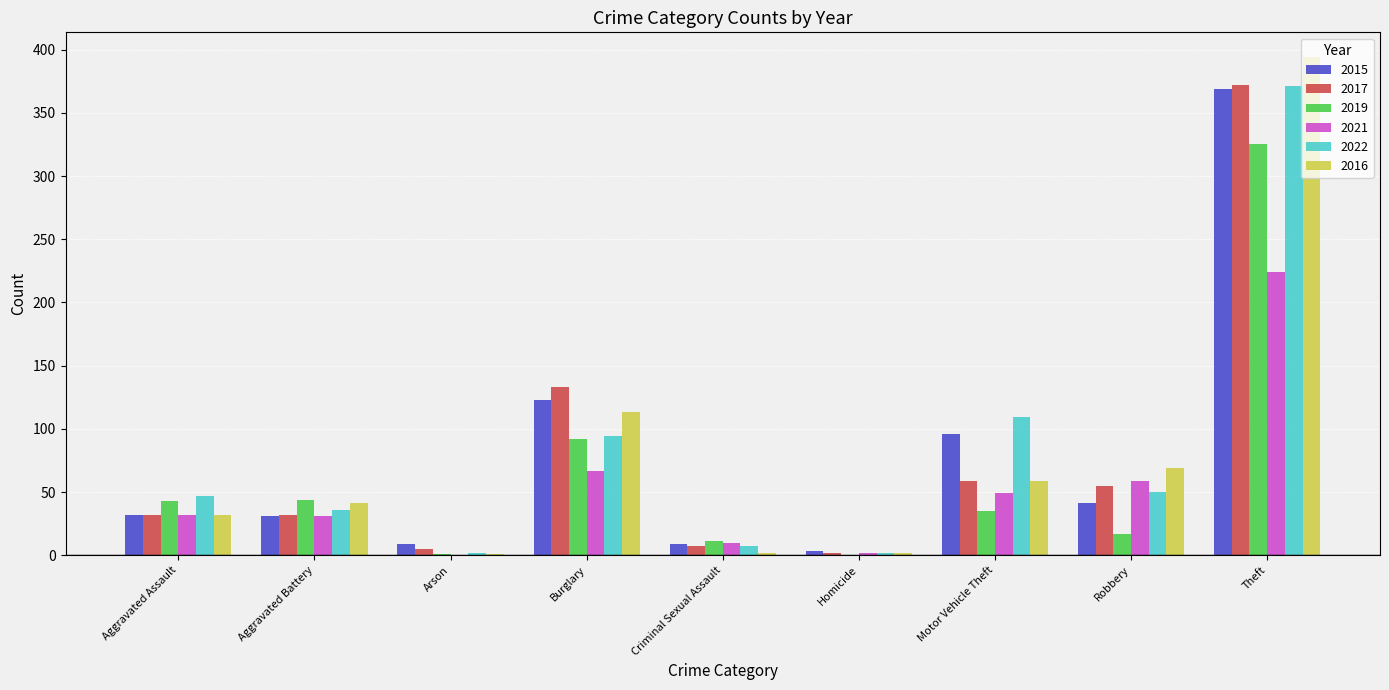

The 2015 series shows 44 at Motor Vehicle Theft. True or false?

False